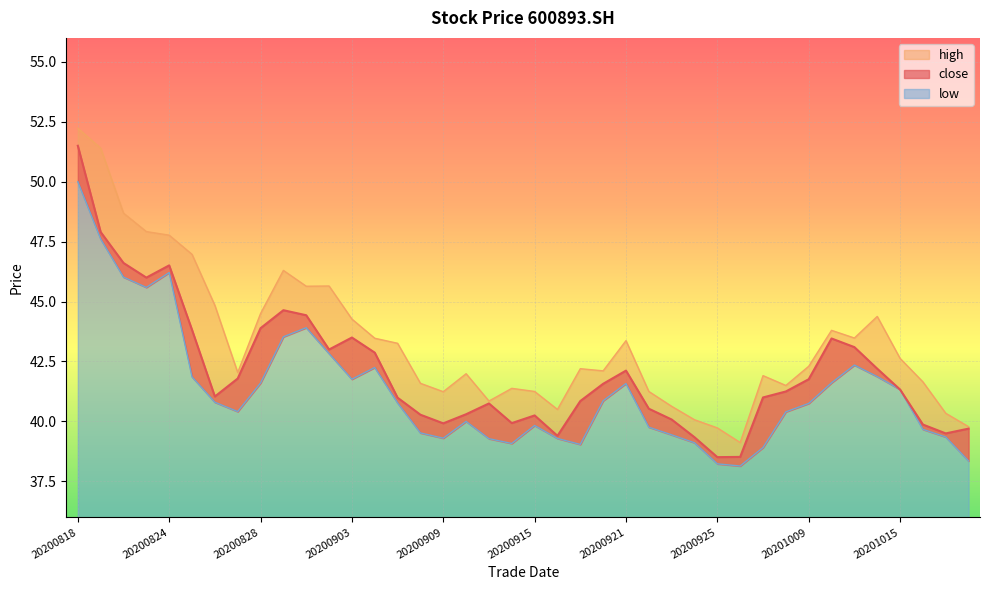

What is the value of the low point at the 17th from the left?

39.3